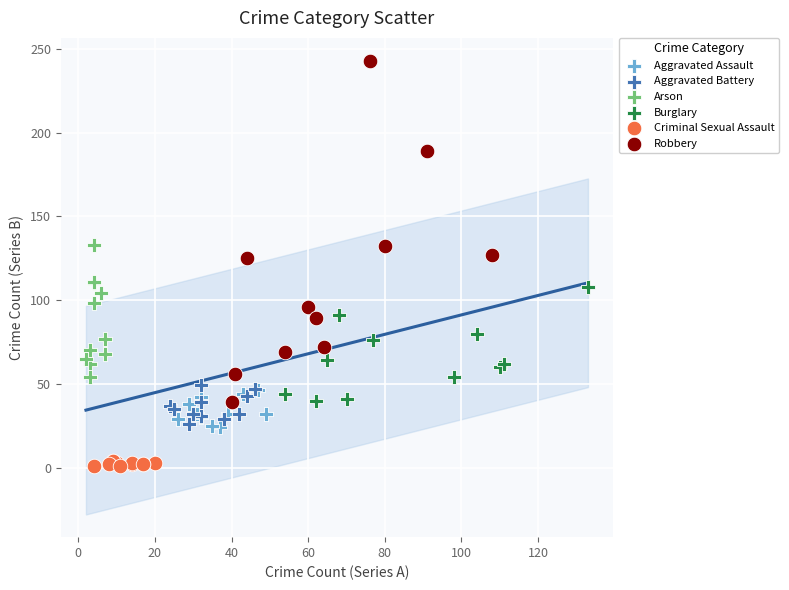

Which series contains the highest Y value?

Robbery